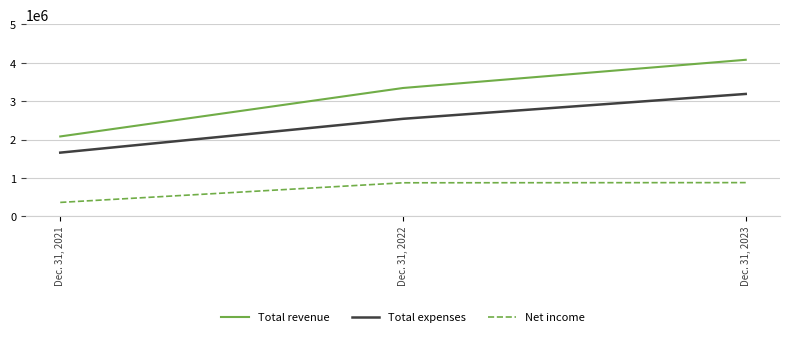

Which series has the largest total across all categories?

Total revenue